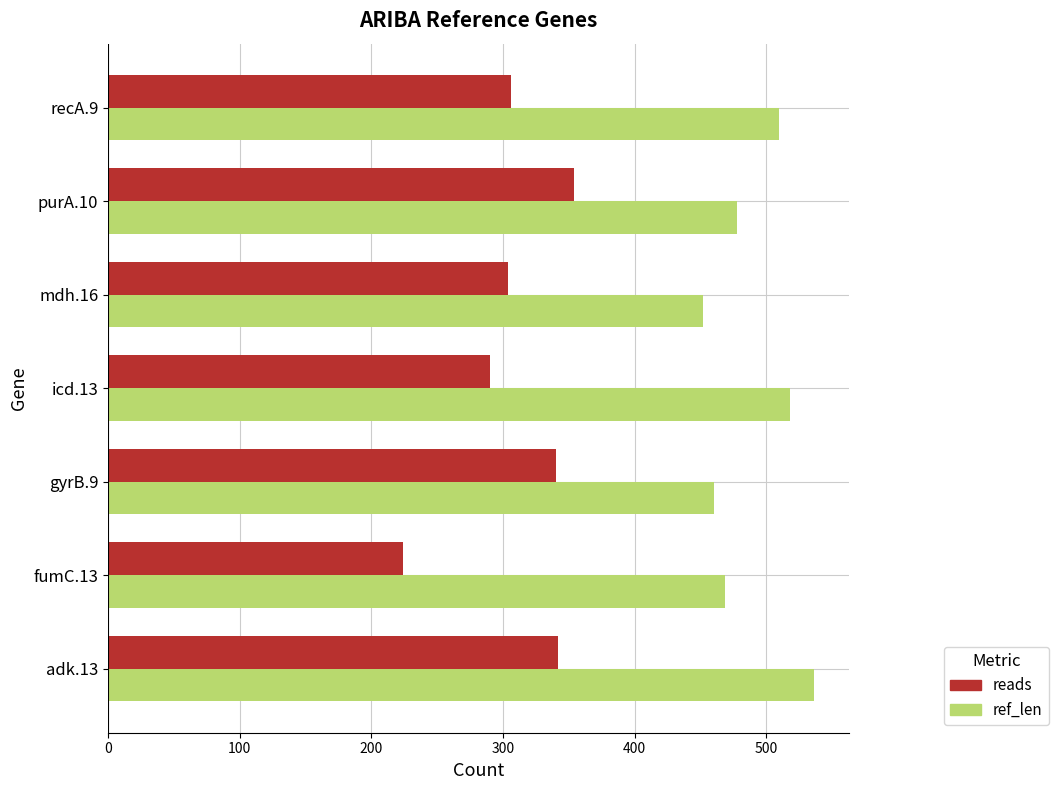

What is the difference between the maximum and second lowest values in the ref_len series?

76